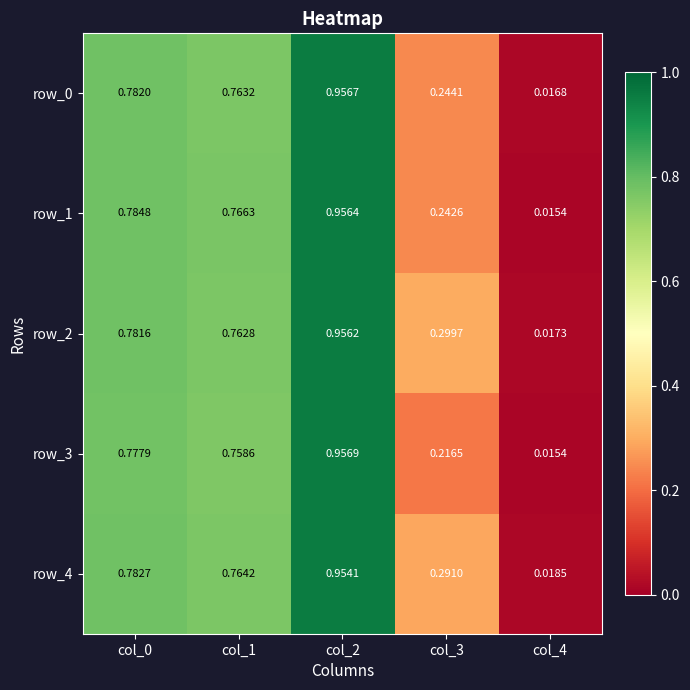

Reading right to left, list all the values displayed in this chart.

row_0: 0.0	0.2	1.0	0.8	0.8
row_1: 0.0	0.2	1.0	0.8	0.8
row_2: 0.0	0.3	1.0	0.8	0.8
row_3: 0.0	0.2	1.0	0.8	0.8
row_4: 0.0	0.3	1.0	0.8	0.8